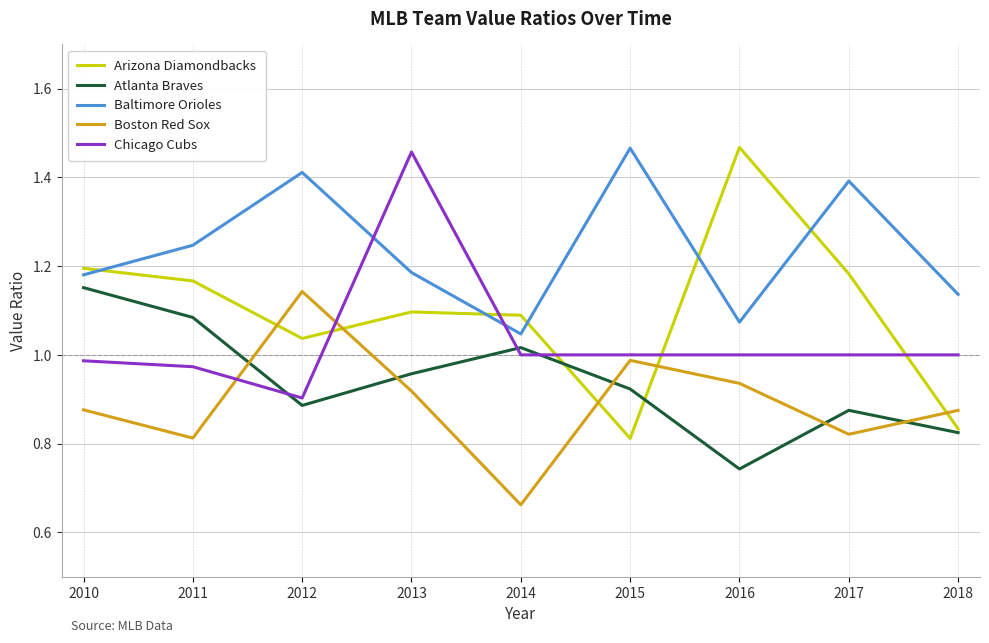

At which category does Baltimore Orioles reach its first local valley?

2014